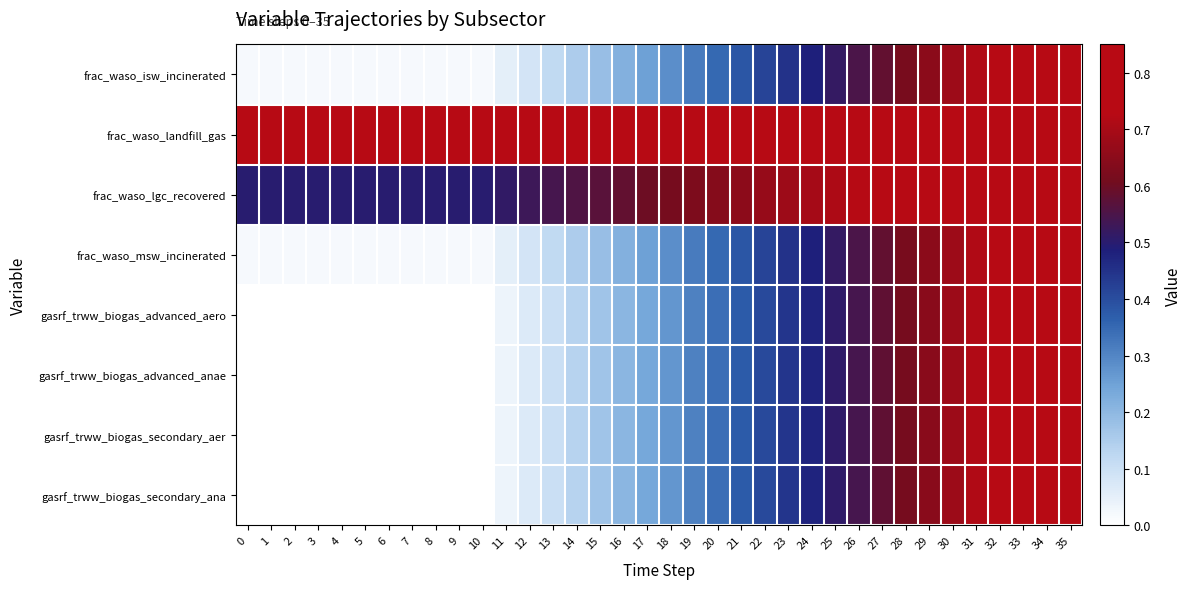

At which category is the sum across all series the highest?

35